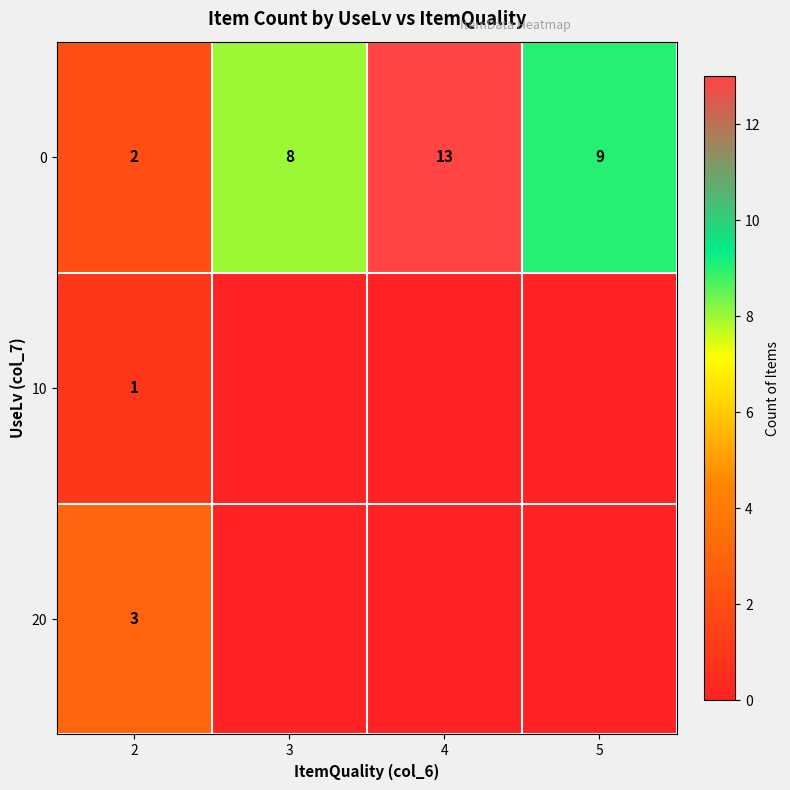

List the labels in order of 0 value, smallest first.

2, 3, 5, 4